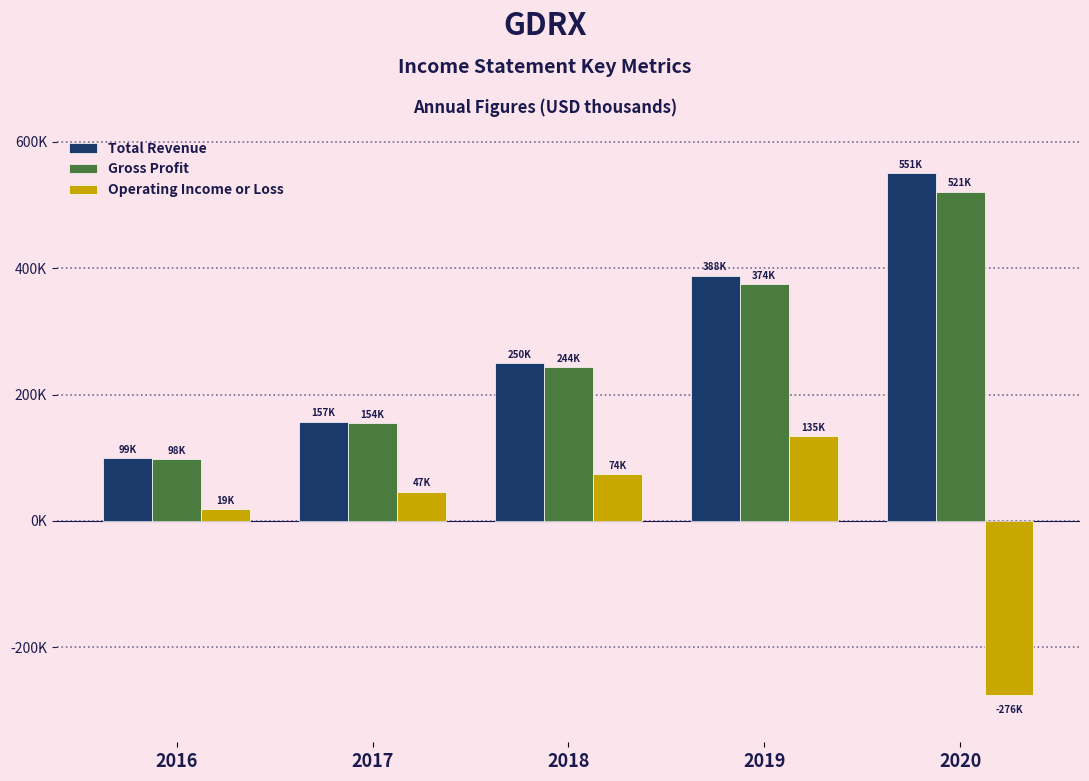

What are all the series names shown in the legend?

Total Revenue, Gross Profit, Operating Income or Loss